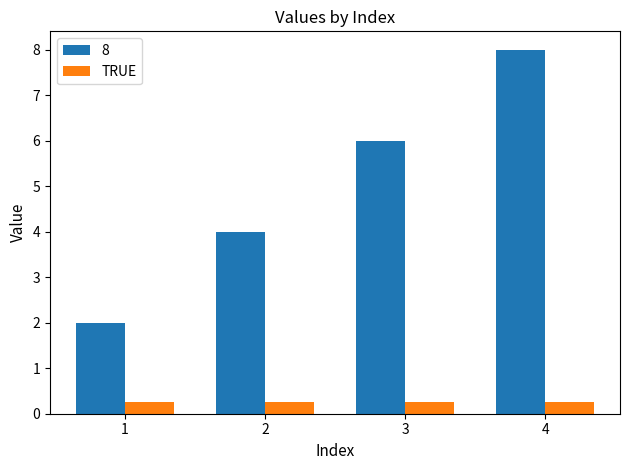

How many series are shown in this chart?

2